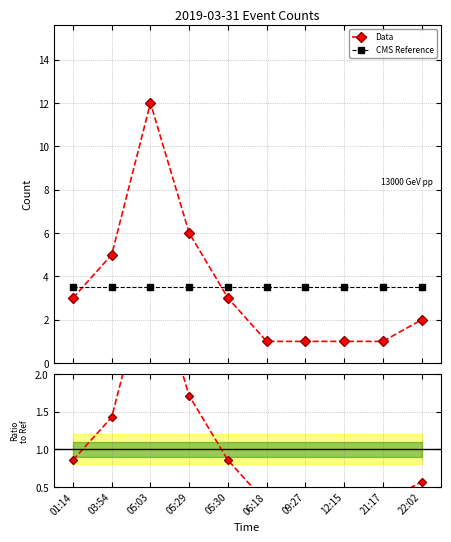

What is the smallest value displayed?

0.3